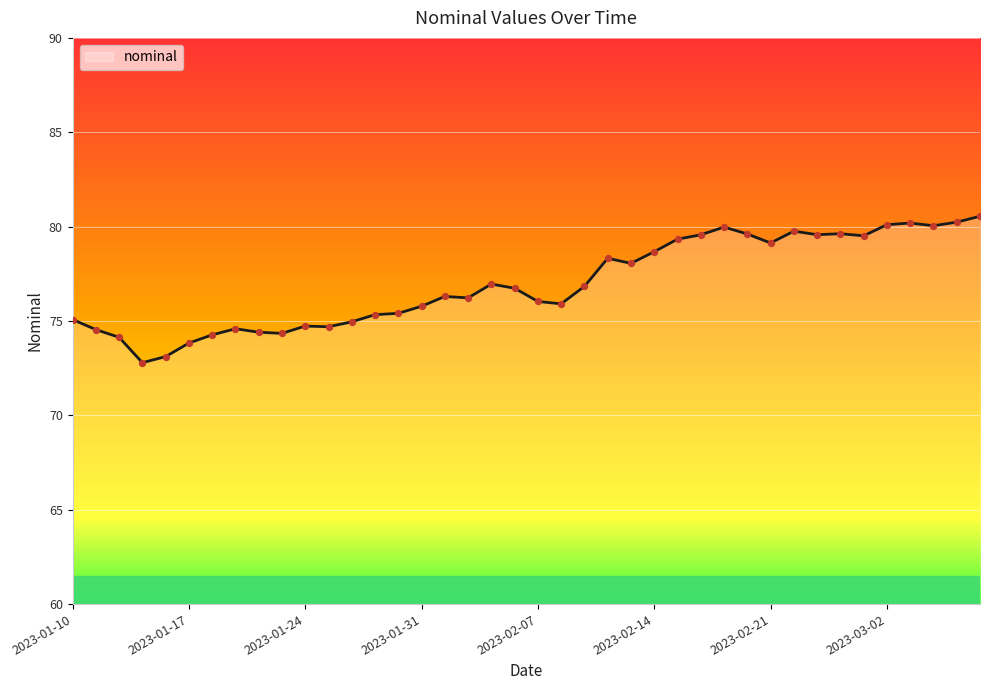

What is the greatest value displayed?

80.5